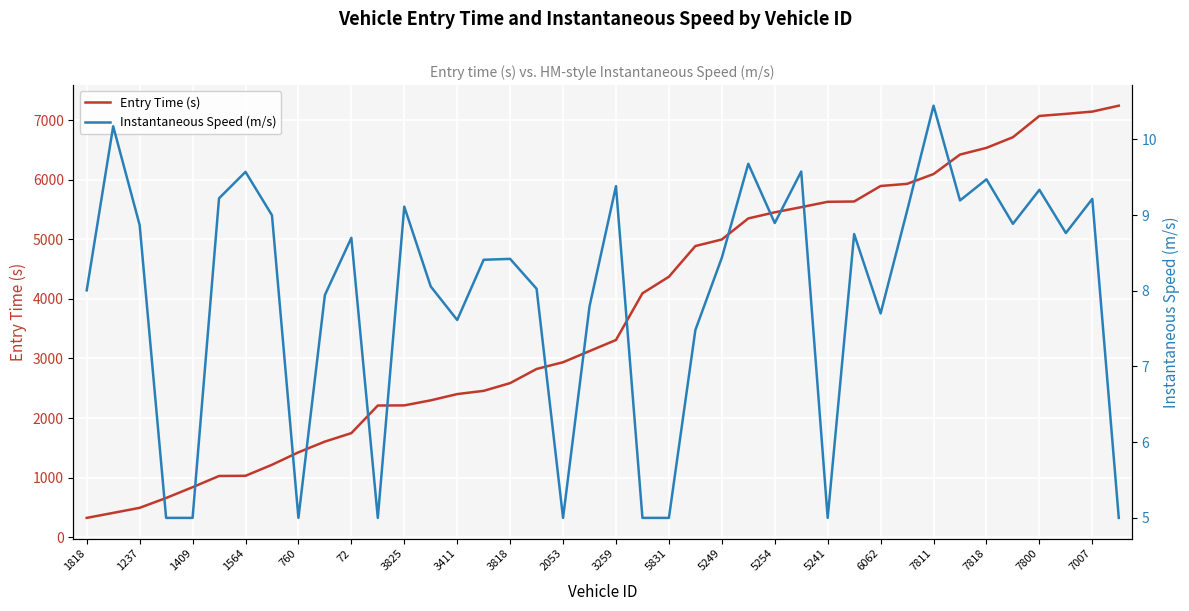

What is the value of the Instantaneous Speed (m/s) point at the 5th from the left?

5.0